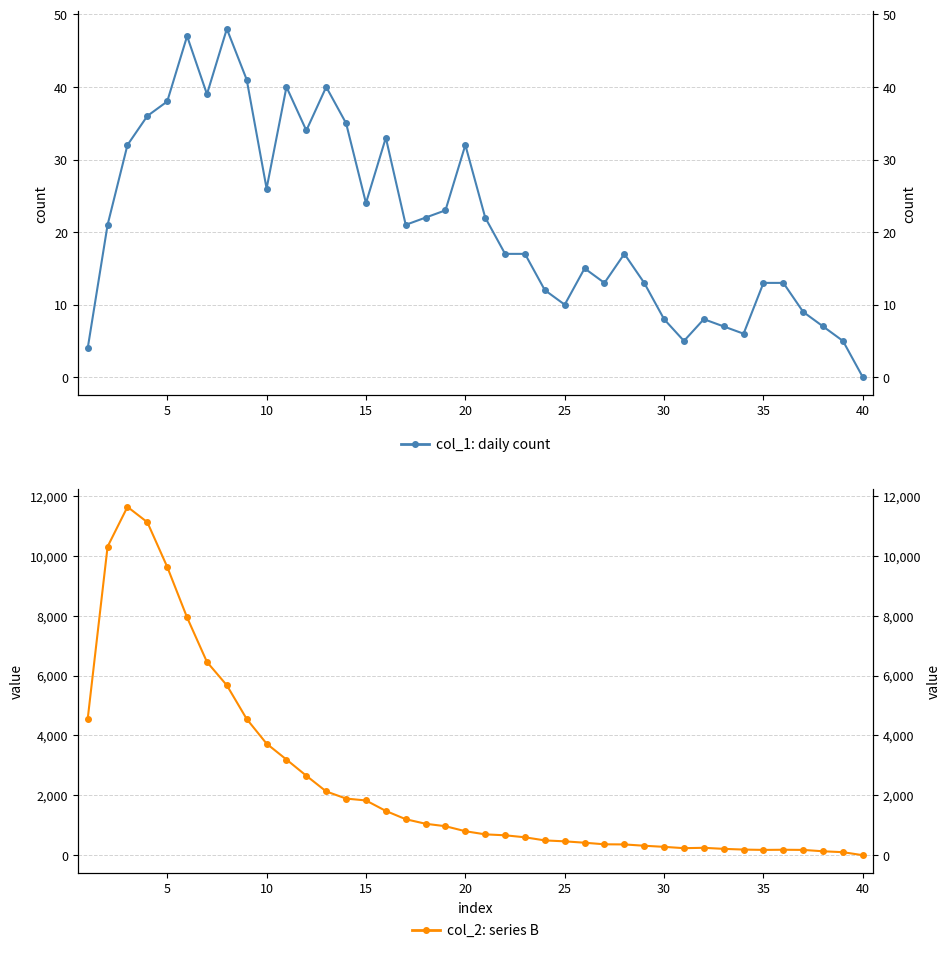

Rank the series by their maximum value, from lowest to highest.

col_1: daily count, col_2: series B